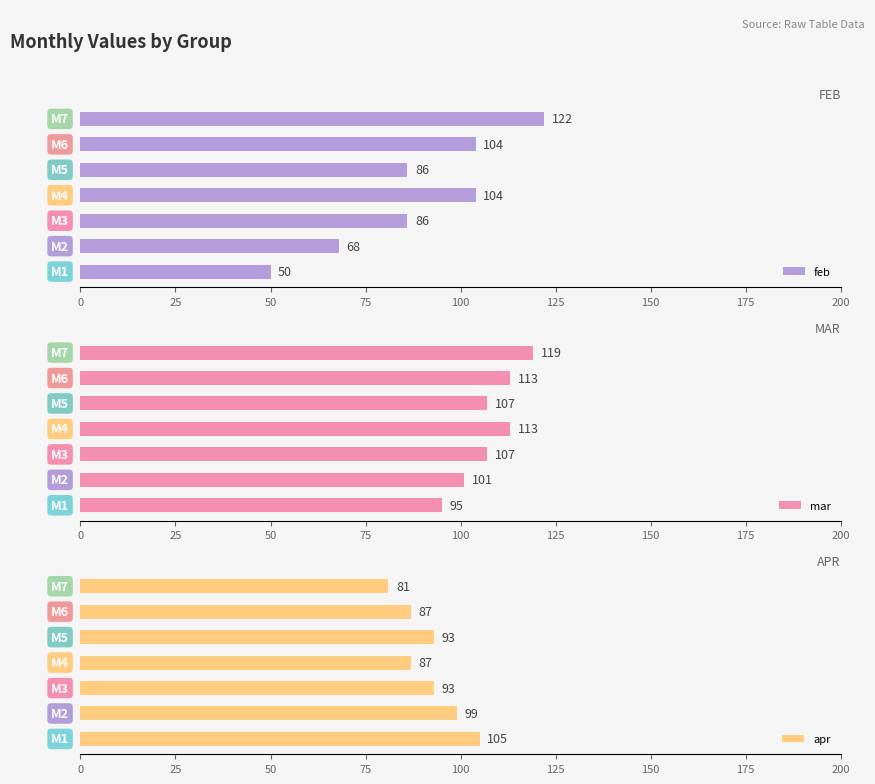

What is the difference between the second highest and second lowest values in the mar series?

12